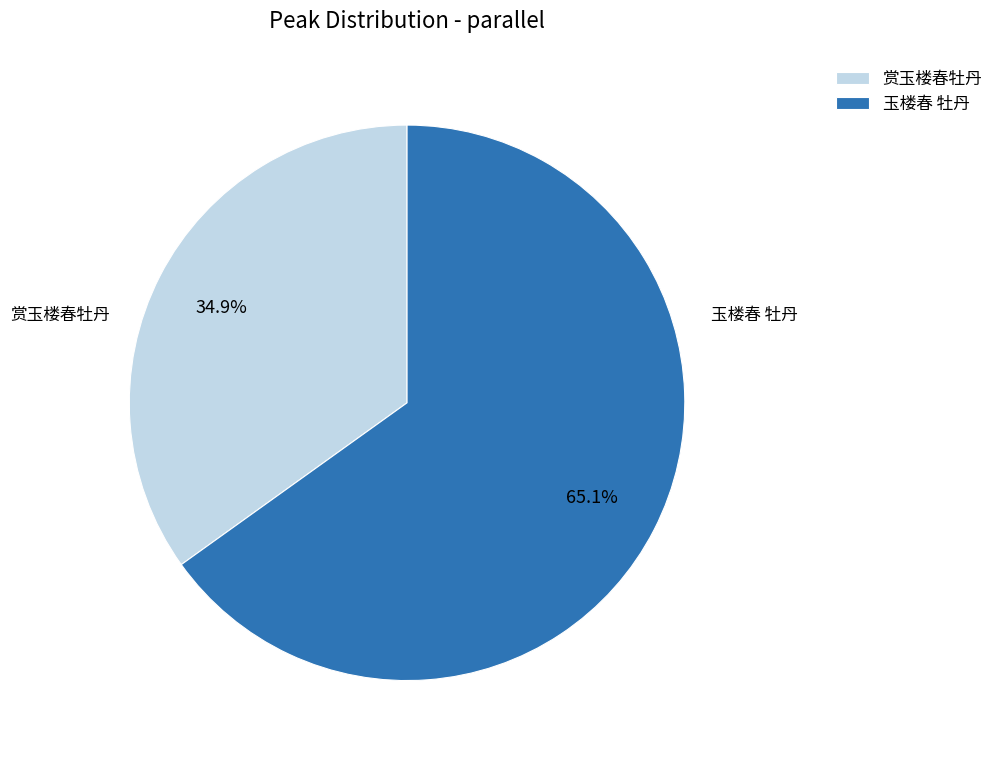

Which slice is the largest?

玉楼春 牡丹